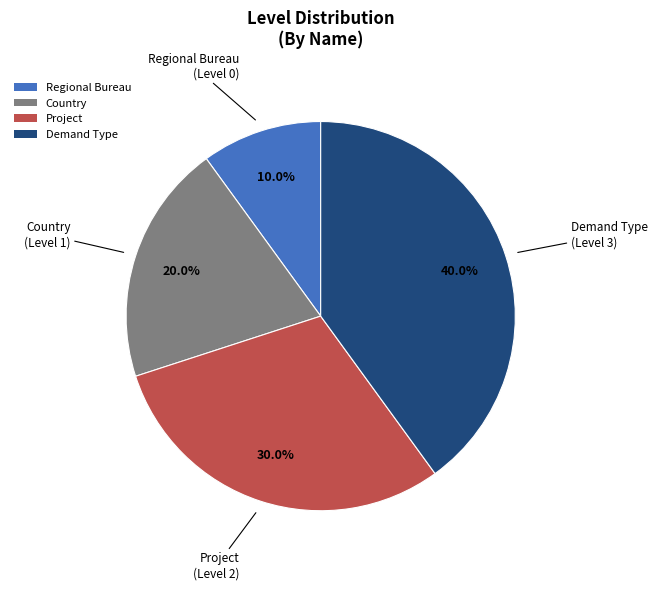

Which category has the smallest portion of the pie?

Regional Bureau